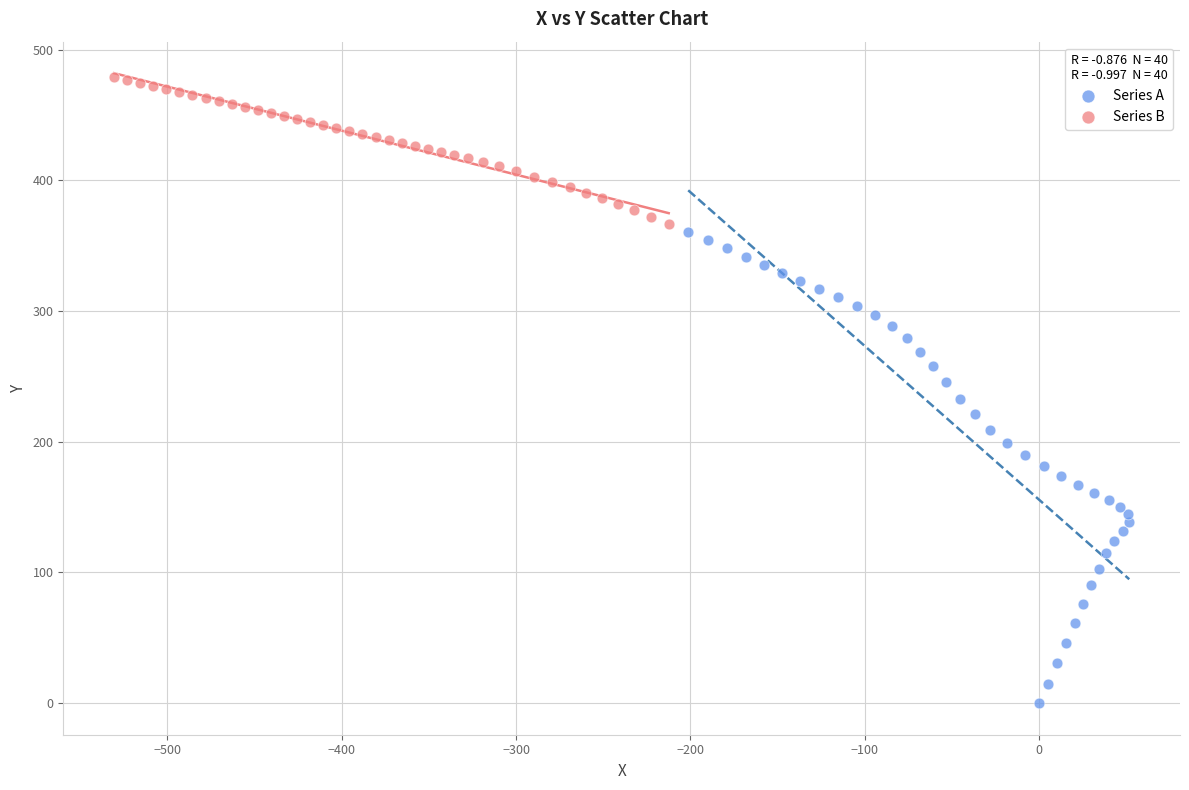

Which series contains the highest Y value?

Series B